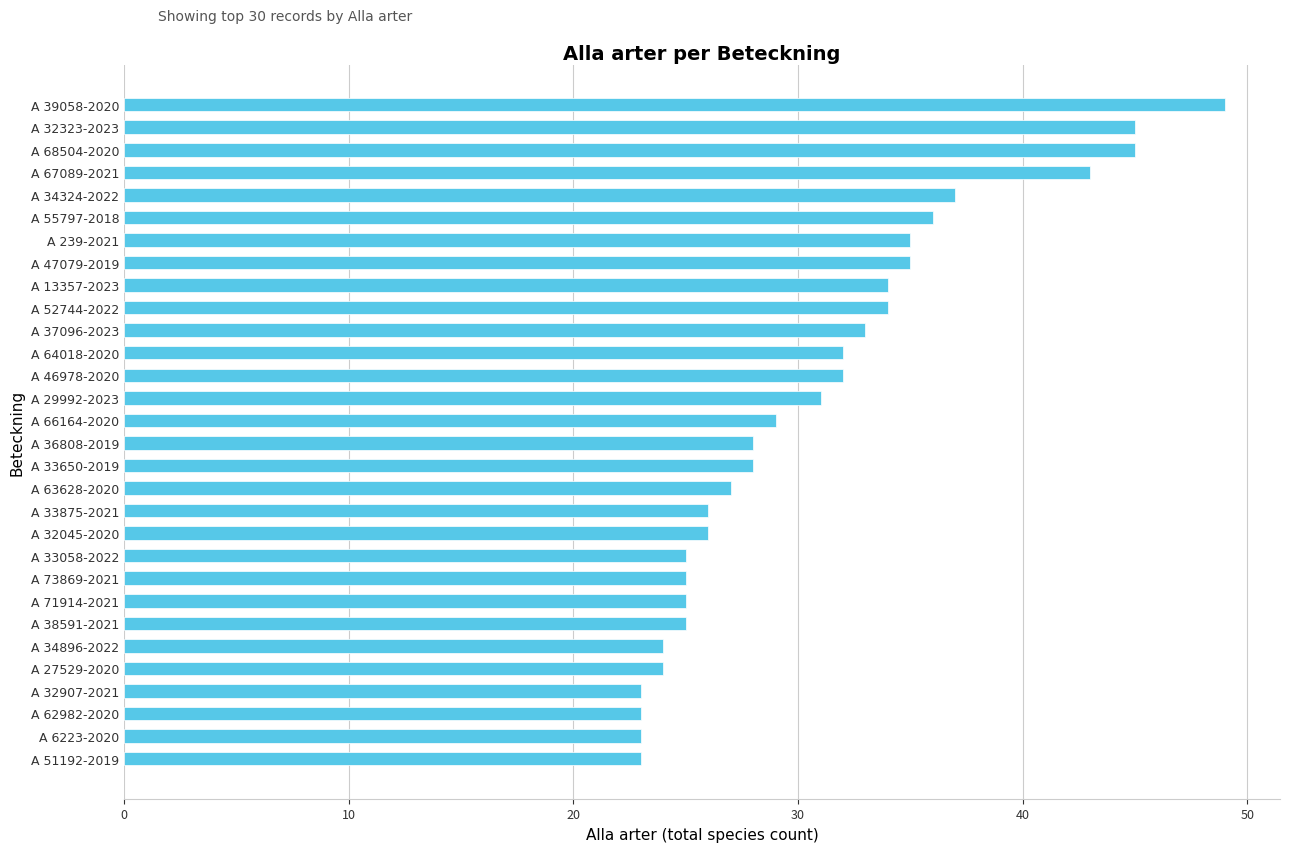

True or false: the data shows 40 at A 38591-2021.

False